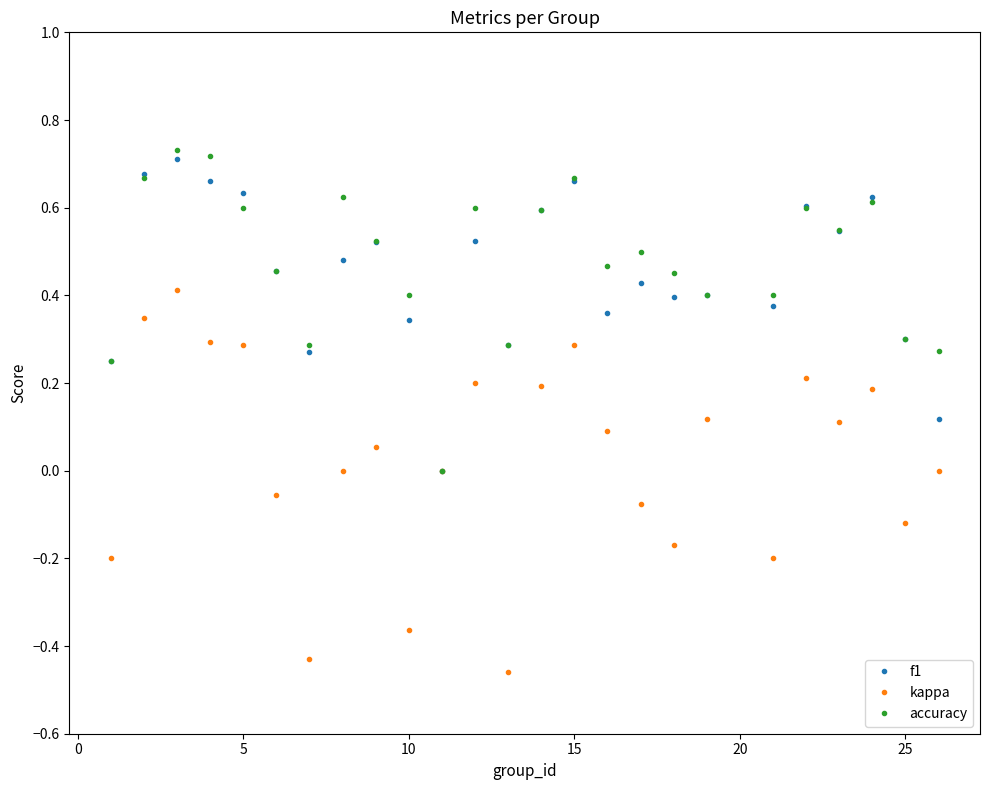

Which series has the largest range (max minus min)?

kappa